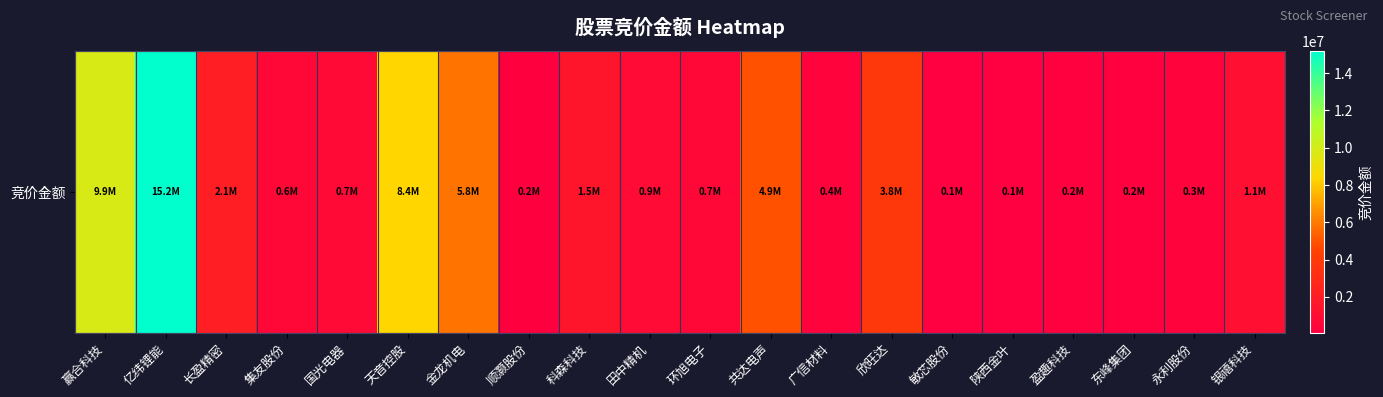

Reading right to left, extract all data points from this chart.

1124296	335750	201217	203072	76857	78720	3818210	359166	4919520	653830	889920	1507528	187253	5846794	8385045	703580	634942	2106715	15194873	9865034